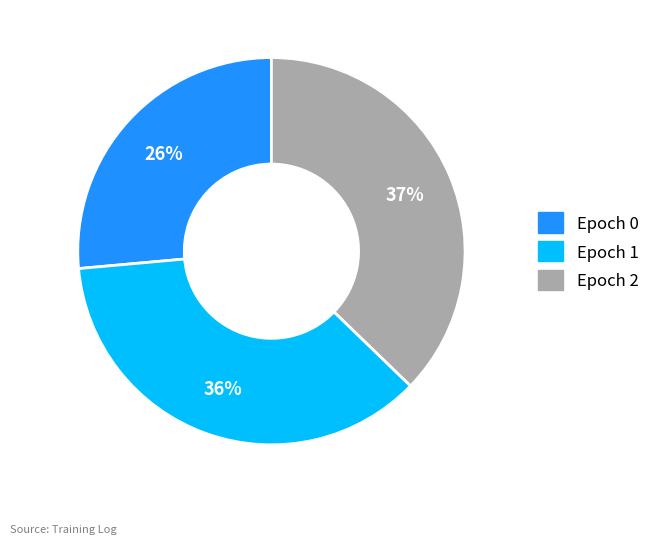

To the nearest percent, what is the difference between the largest and smallest slice percentages?

11%